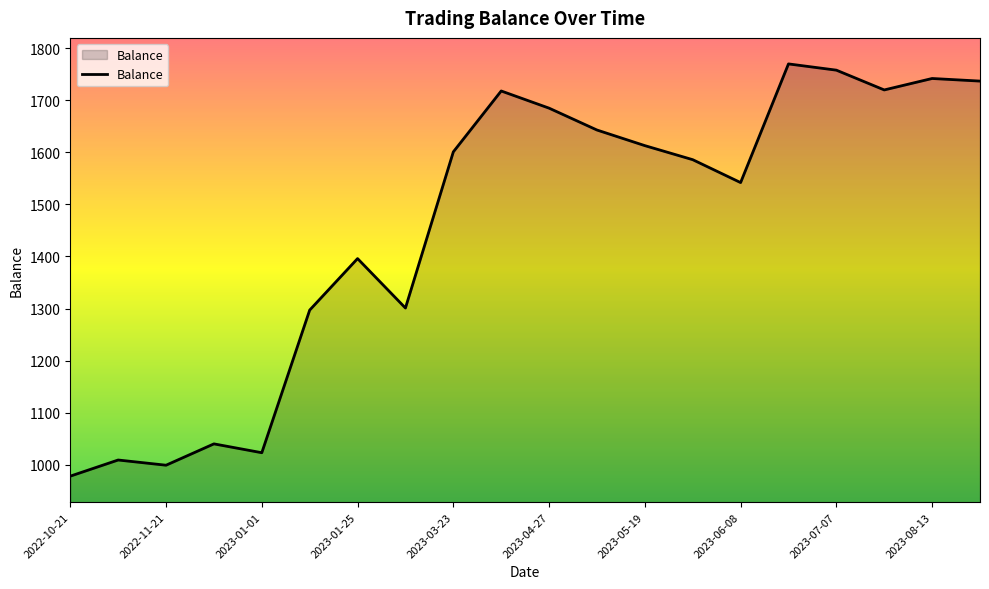

What is the smallest value displayed?

978